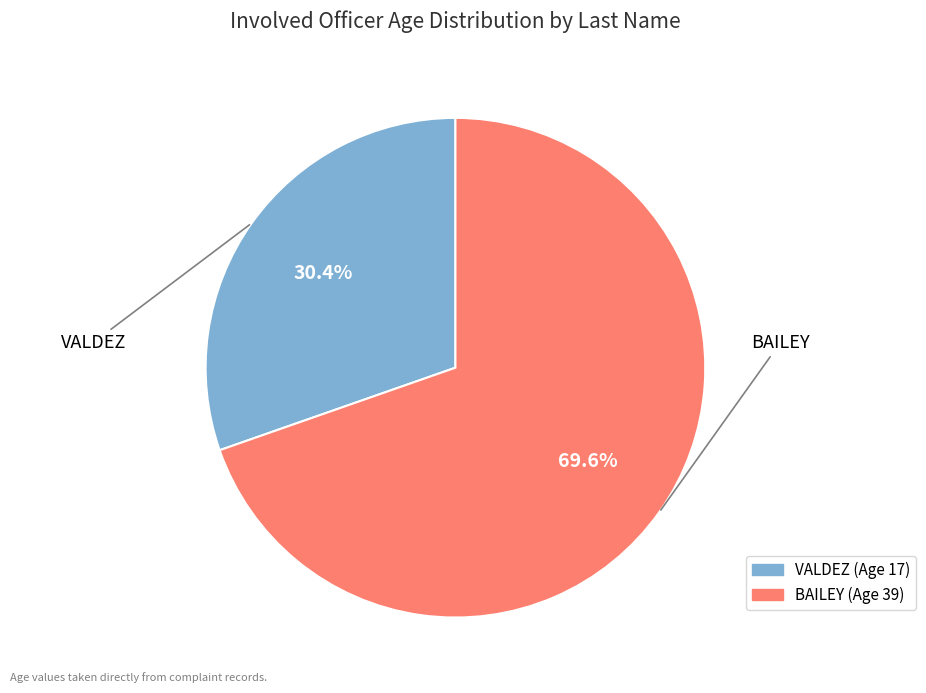

How many segments does this pie chart have?

2